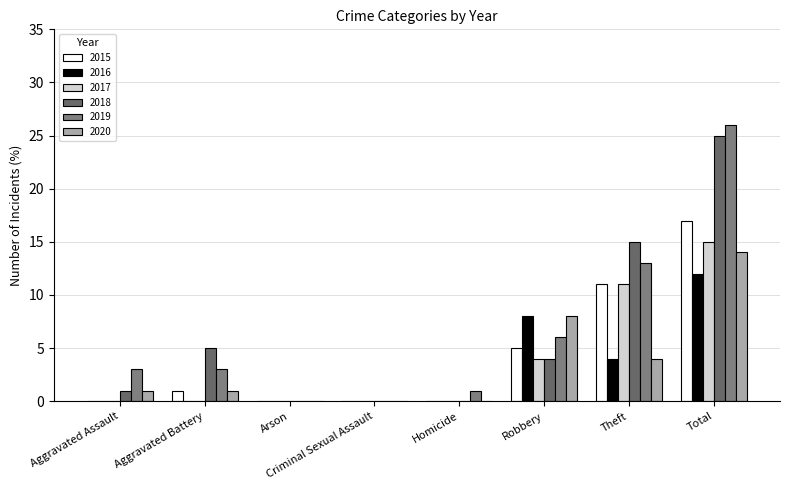

Rank the categories by 2016 value from lowest to highest.

Aggravated Assault, Aggravated Battery, Arson, Criminal Sexual Assault, Homicide, Theft, Robbery, Total